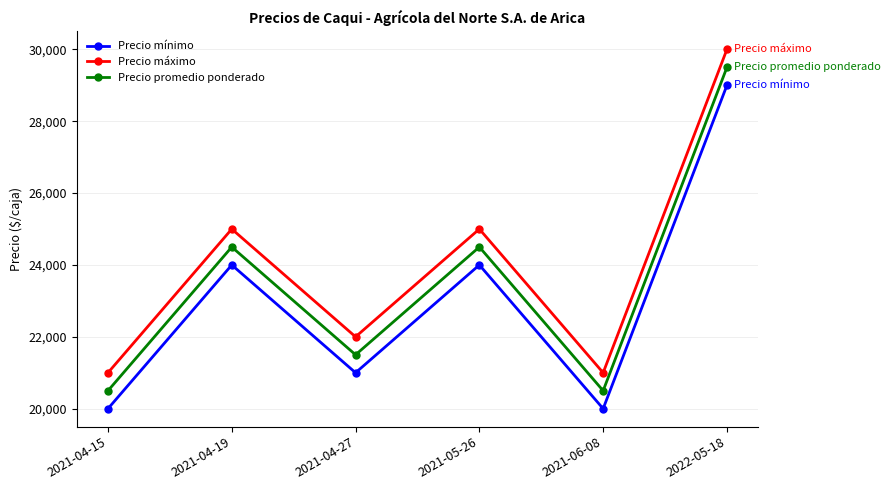

What is the minimum value shown in the chart?

20000